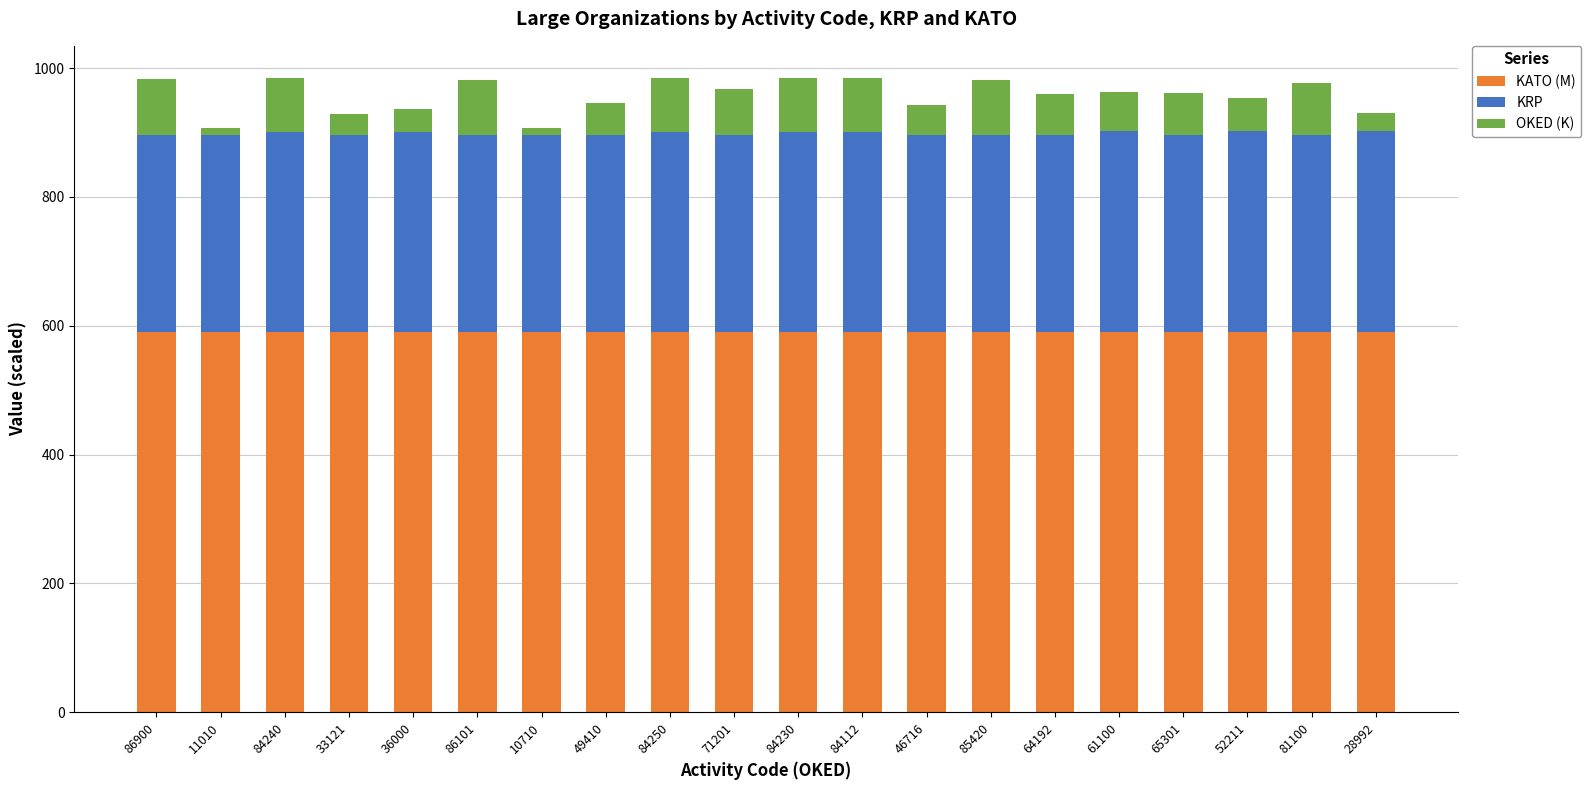

What is the lowest value of the KATO (M) series?

591.0